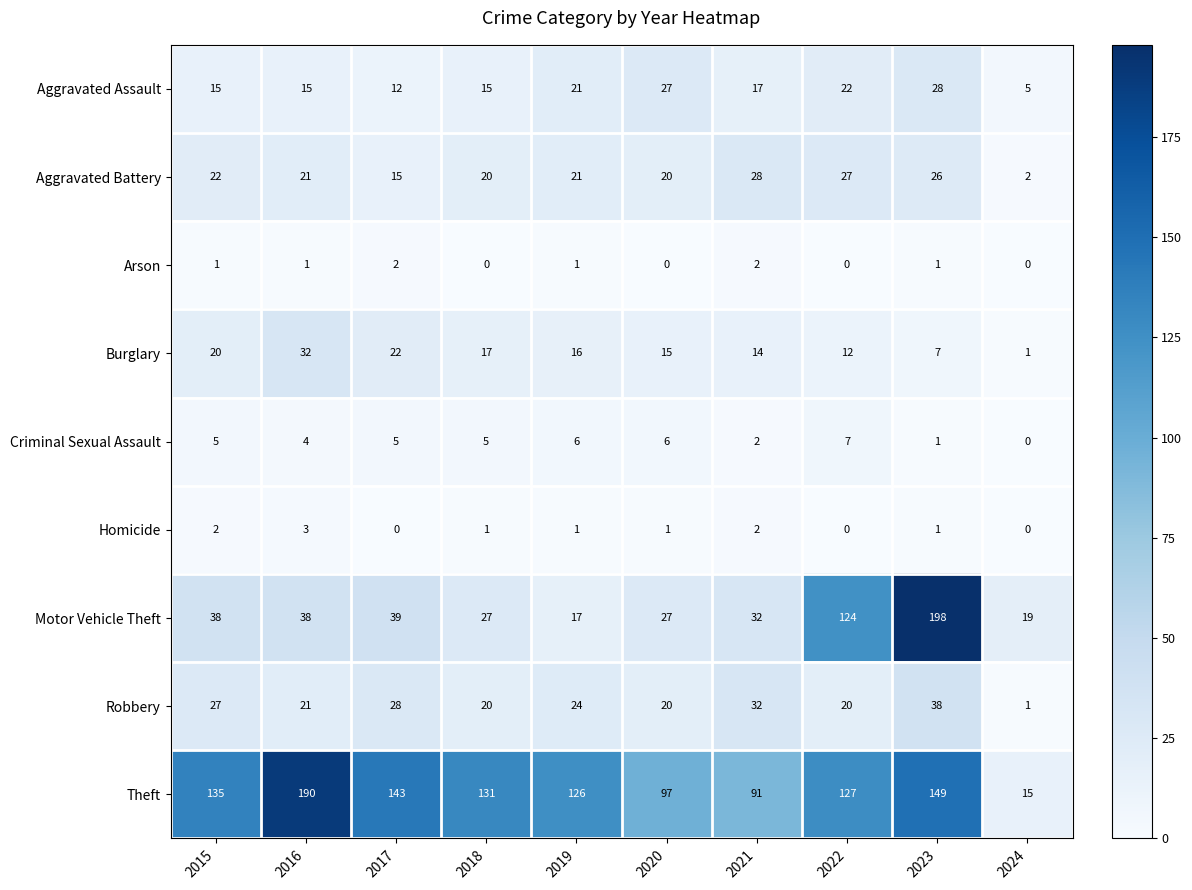

At which category is the sum across all series the highest?

2023